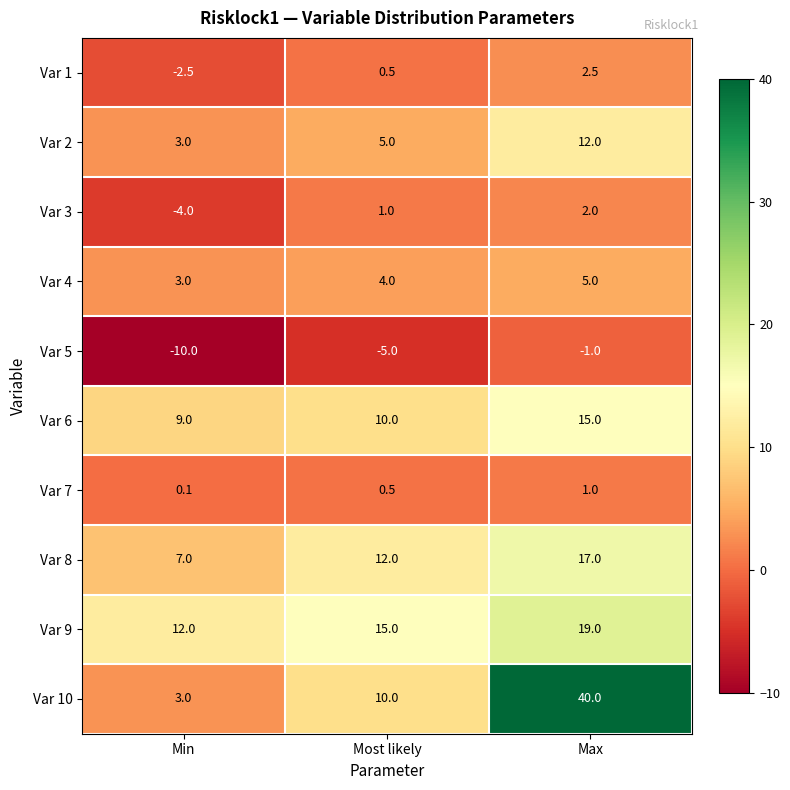

How many distinct data groups are displayed?

10